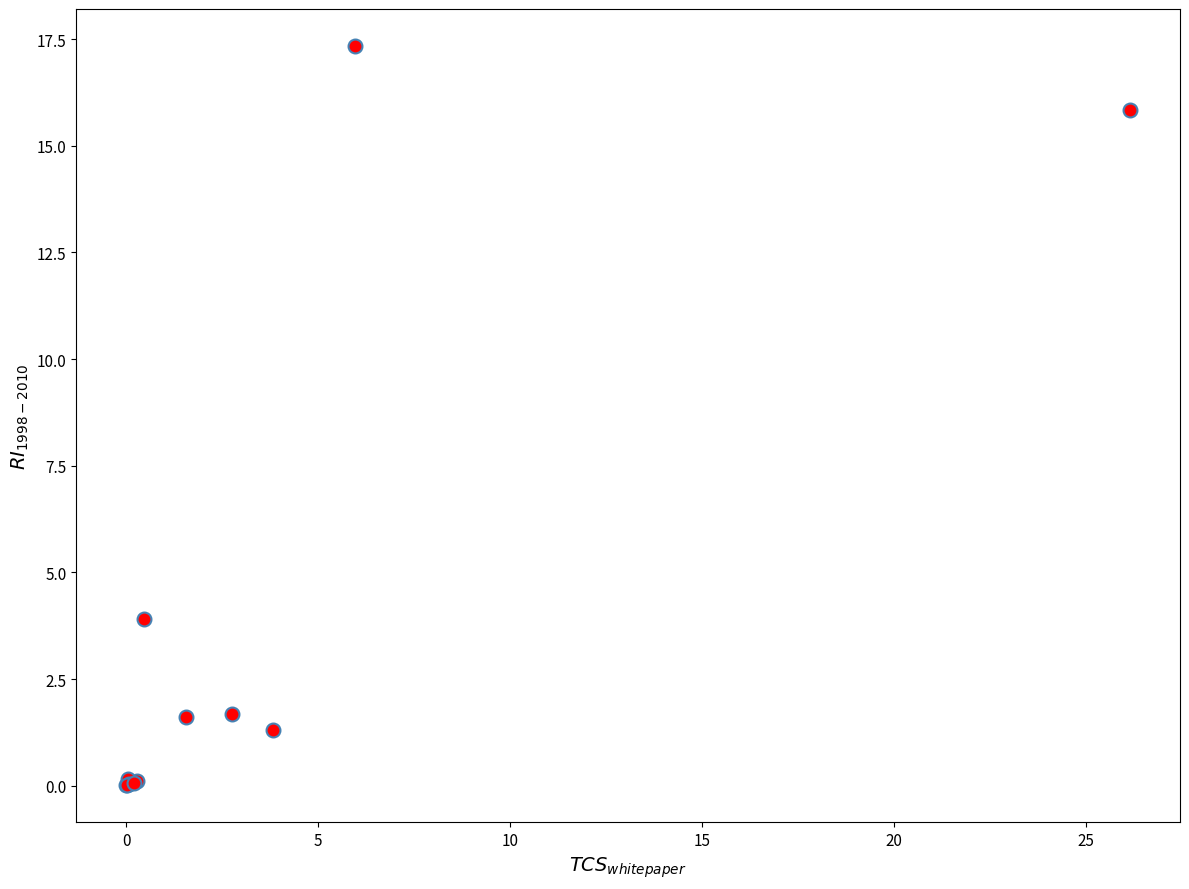

What Y value in the scatter plot is closest to 8?

3.9